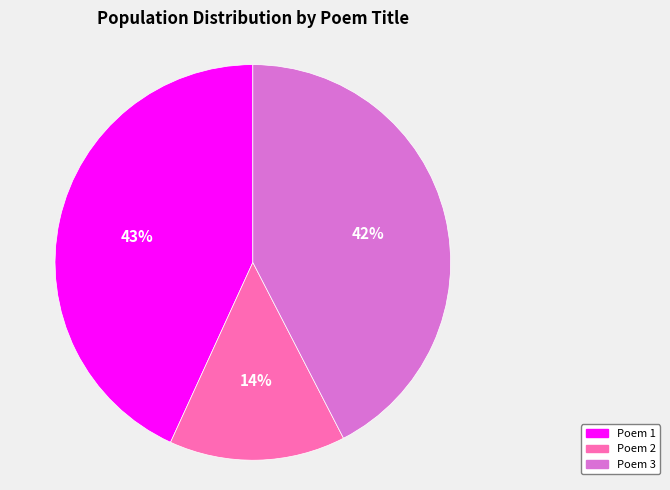

Is it true that Poem 1 is 50% of the pie?

False